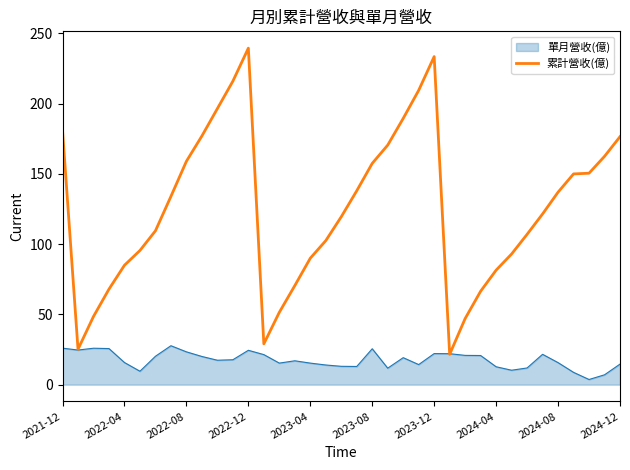

What is the smallest value displayed?

3.7